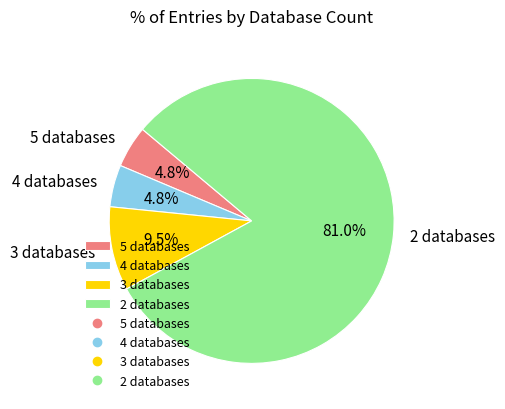

What is the largest slice in the pie chart?

2 databases